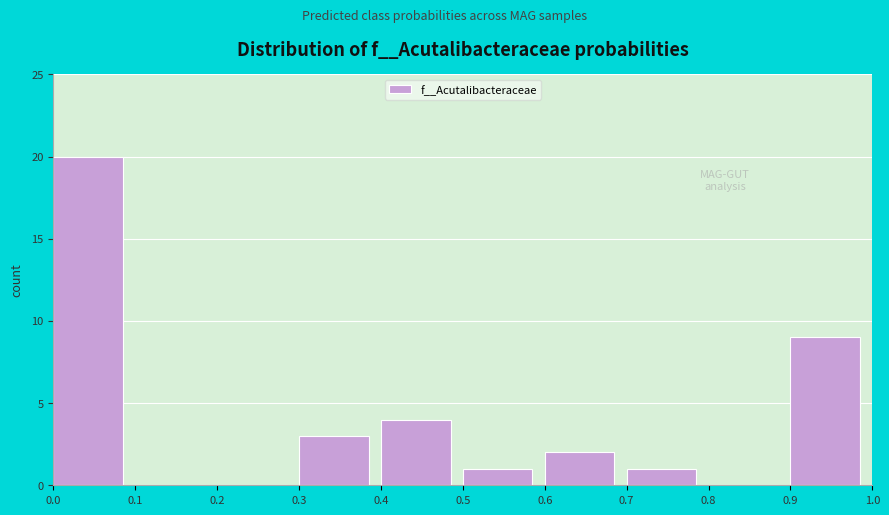

Reading left to right, list every bar in this chart as the range it spans on the x-axis followed by its height. The values are not printed on the chart, so give them approximately, as read against the axis.

0.0 to 0.1: 20
0.1 to 0.2: 0
0.2 to 0.3: 0
0.3 to 0.4: 3
0.4 to 0.5: 4
0.5 to 0.6: 1
0.6 to 0.7: 2
0.7 to 0.8: 1
0.8 to 0.9: 0
0.9 to 1.0: 9